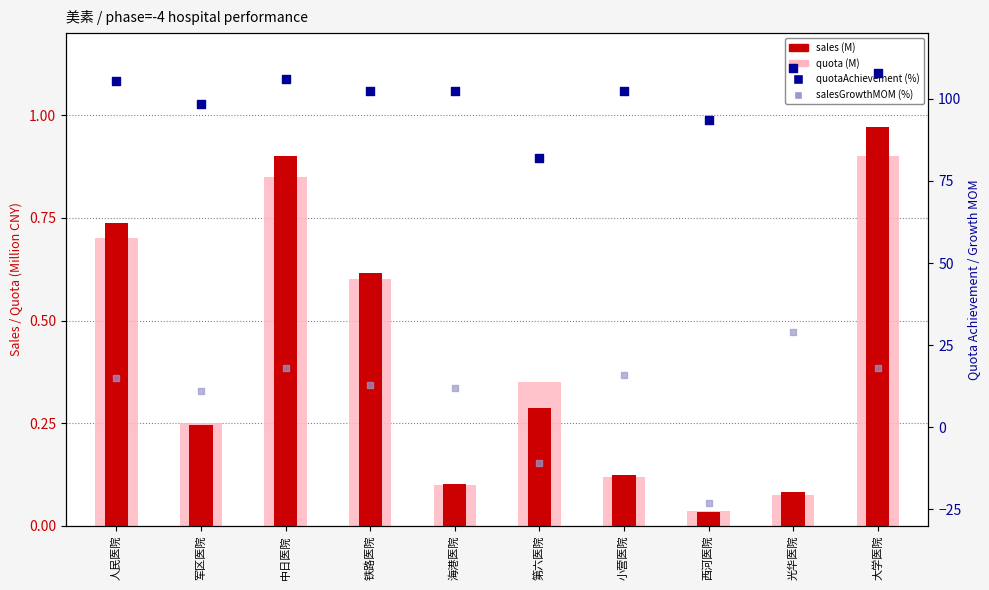

Which series contains the highest Y value?

quotaAchievement (%)